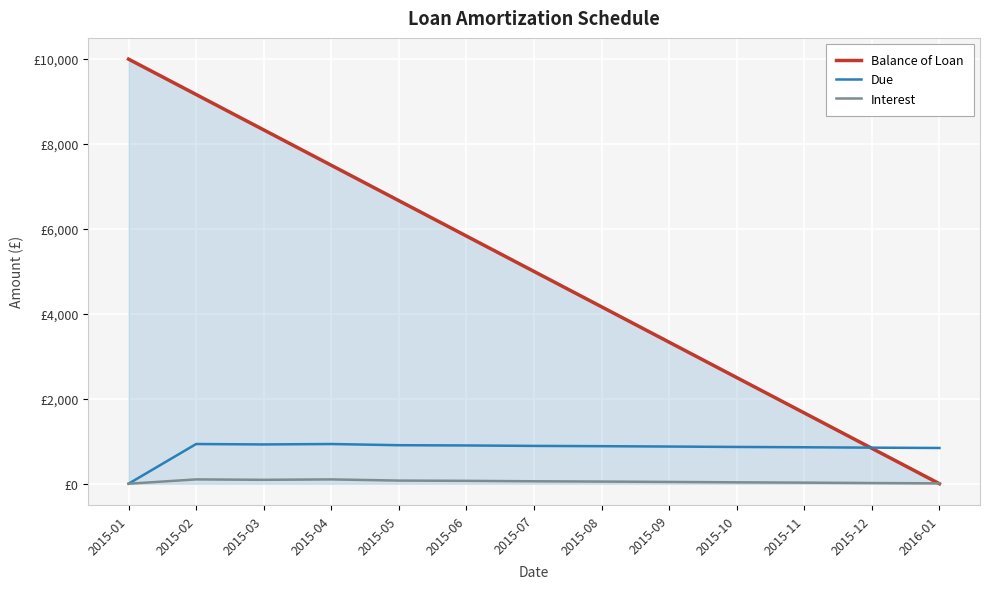

At 2015-07, list the series in order from smallest to largest.

Interest, Due, Balance of Loan